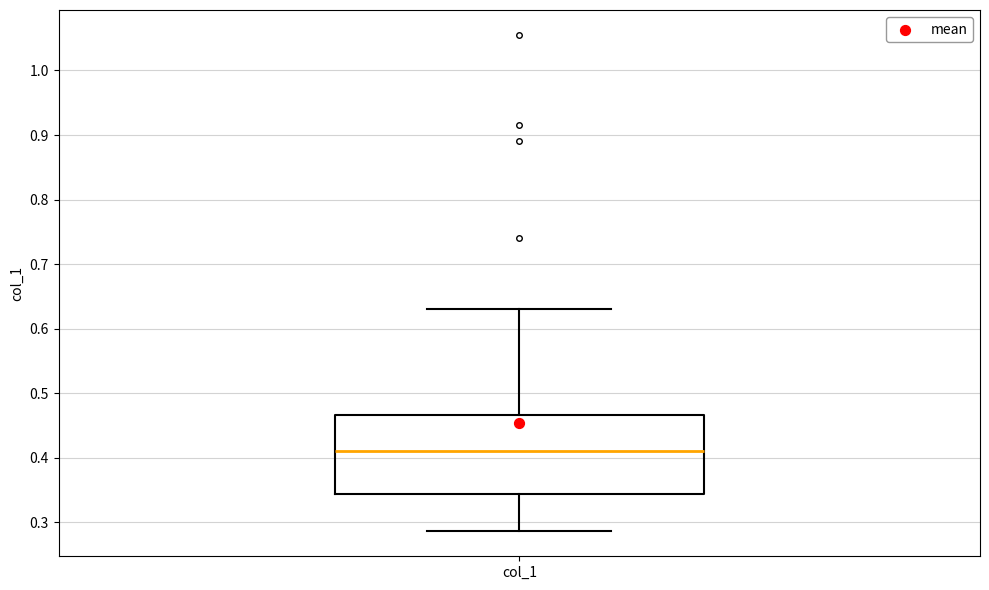

Transcribe this box plot: give where the median line is, the range the box spans, and where the two whiskers end, as read against the y-axis. The values are not printed on the chart, so give them approximately, as read against the axis.

median 0.41, box 0.34 to 0.47, whiskers 0.29 to 0.63